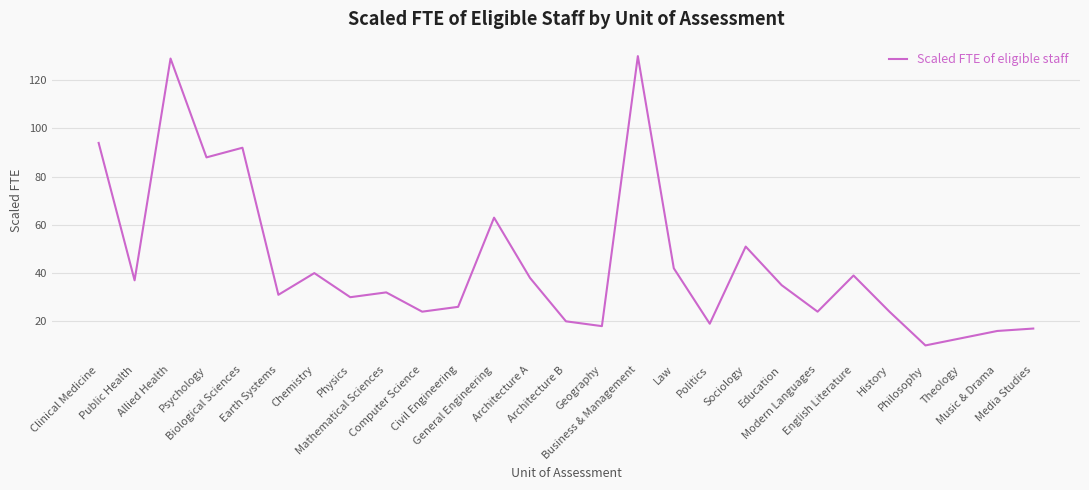

Is it true that the value at Physics is 40?

False